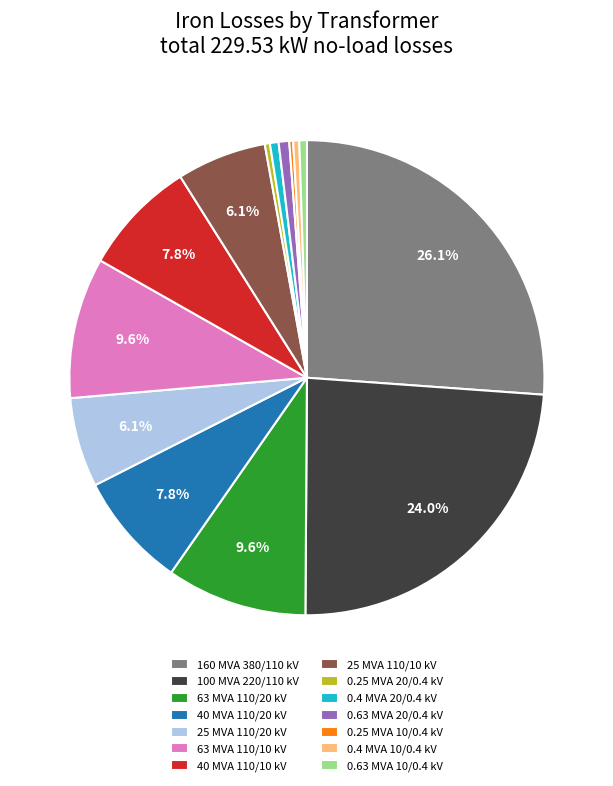

Does 0.63 MVA 20/0.4 kV account for over 50% of the chart?

No